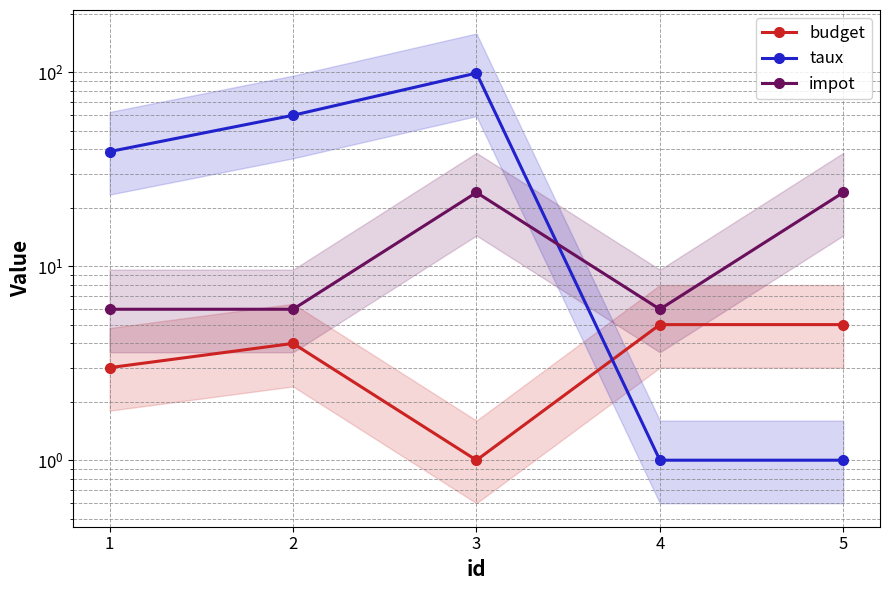

At which label is taux closest to 50?

2